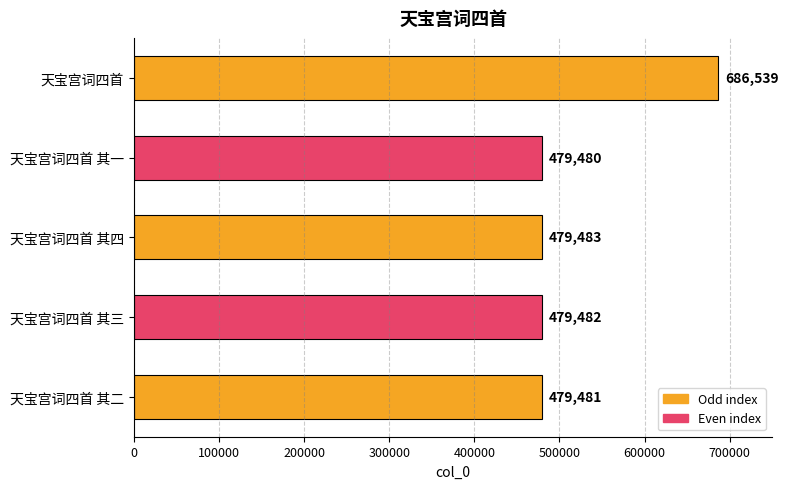

Which has a higher value, 天宝宫词四首 其一 or 天宝宫词四首 其四?

天宝宫词四首 其四